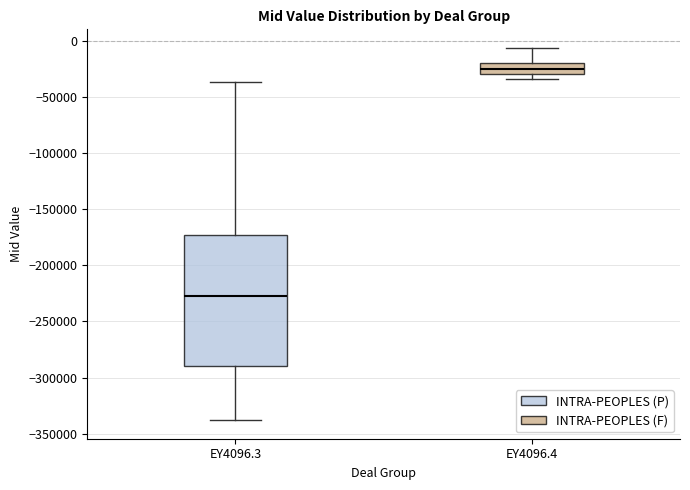

Reading left to right, read every box against the y-axis: the position of its median line, the range the box covers, and the ends of its whiskers. The values are not printed on the chart, so give them approximately, as read against the axis.

EY4096.3: median -225000, box -290000 to -175000, whiskers -340000 to -35000
EY4096.4: median -25000, box -30000 to -20000, whiskers -35000 to -5000